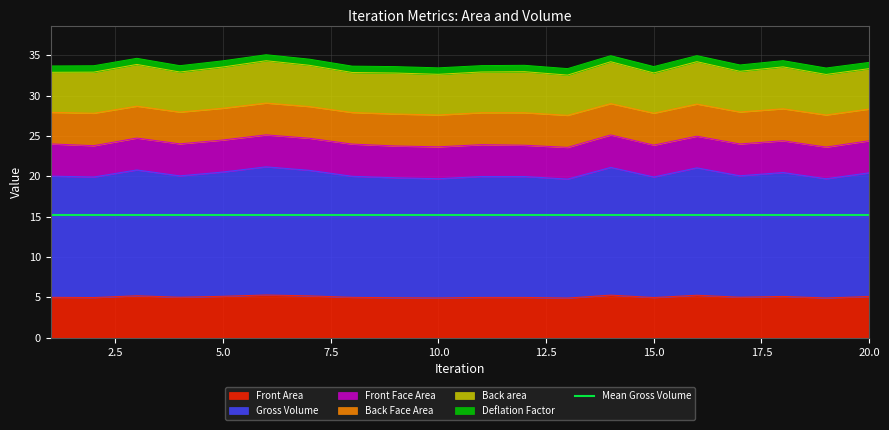

What is the maximum value for Front Area?

5.3